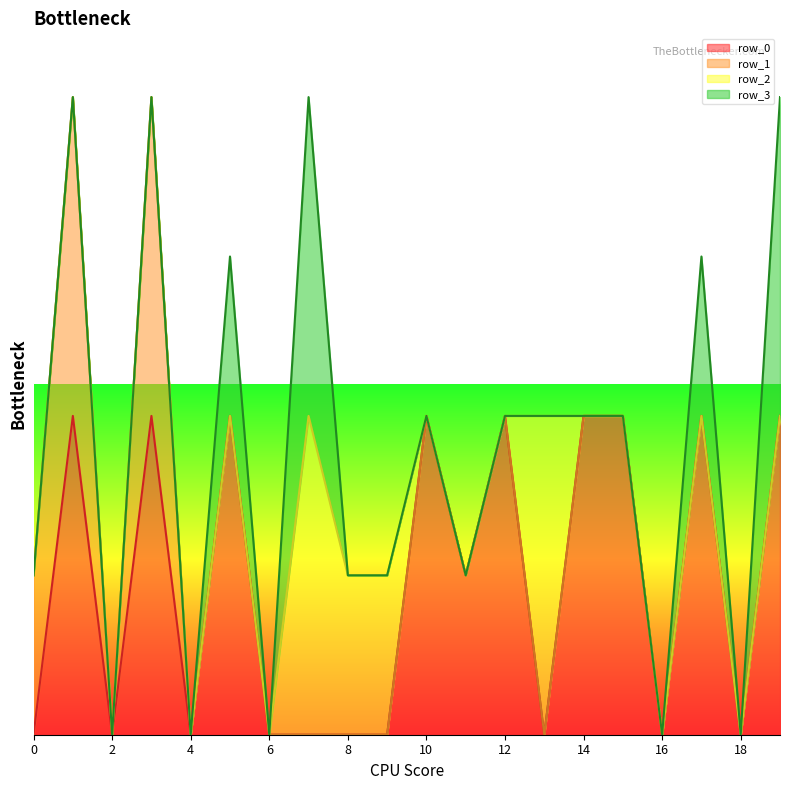

Is it true that row_2 equals 0 at 16?

True